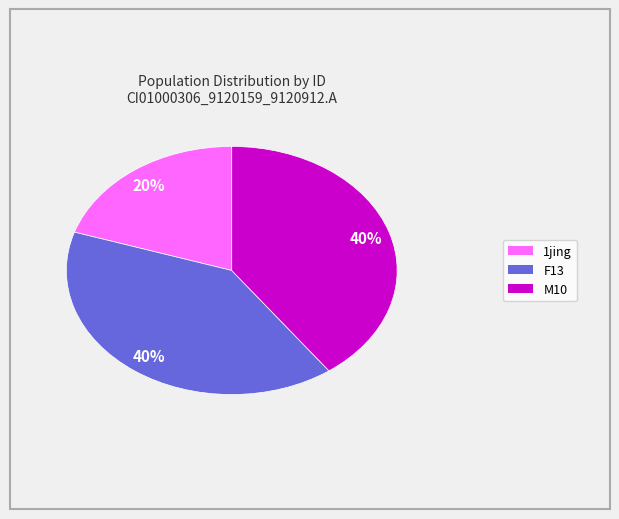

Is there any slice that represents more than half of the pie?

No